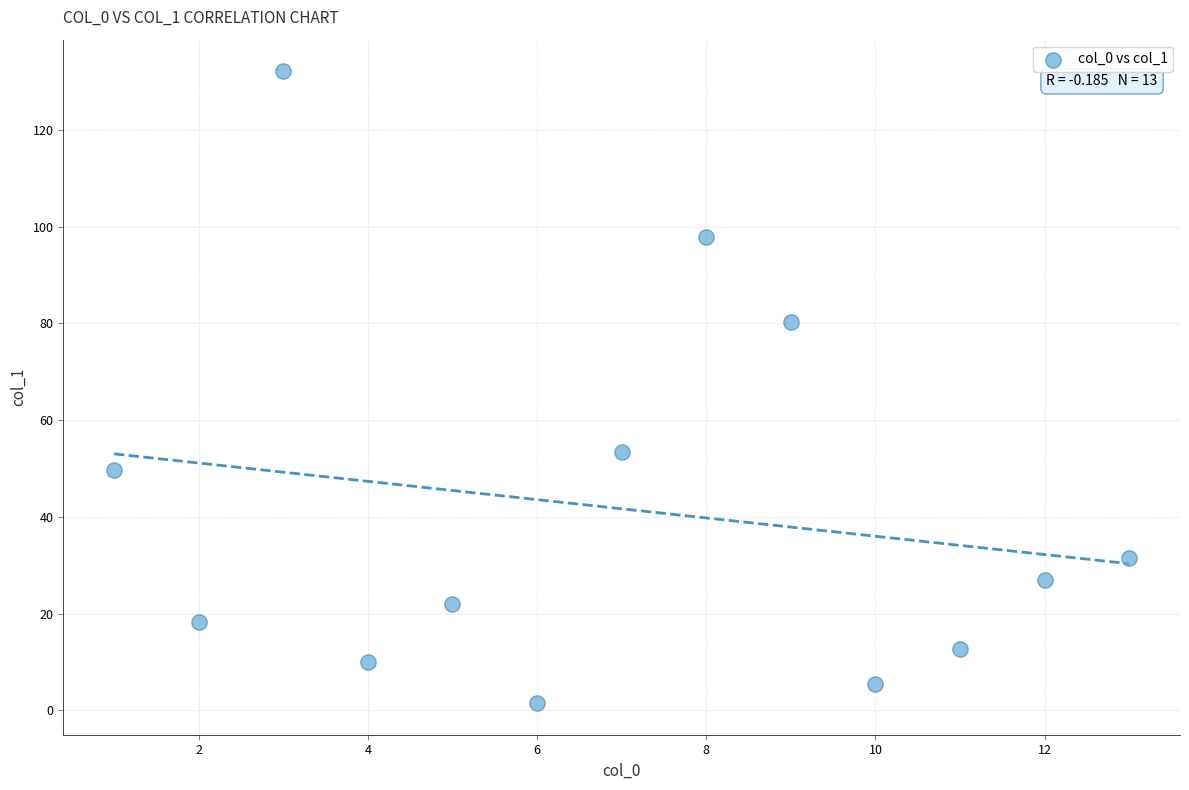

What is the range of Y values (max minus min)?

130.6